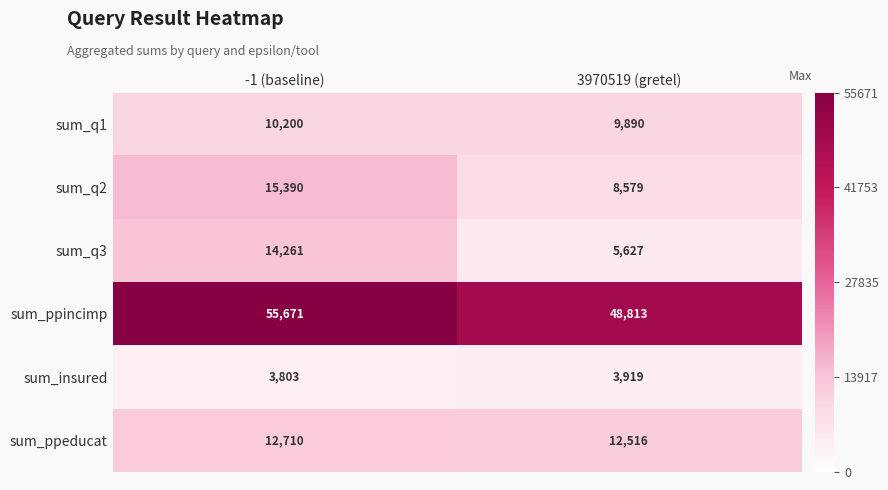

Rank the series at -1 (baseline) from highest to lowest value.

sum_ppincimp, sum_q2, sum_q3, sum_ppeducat, sum_q1, sum_insured